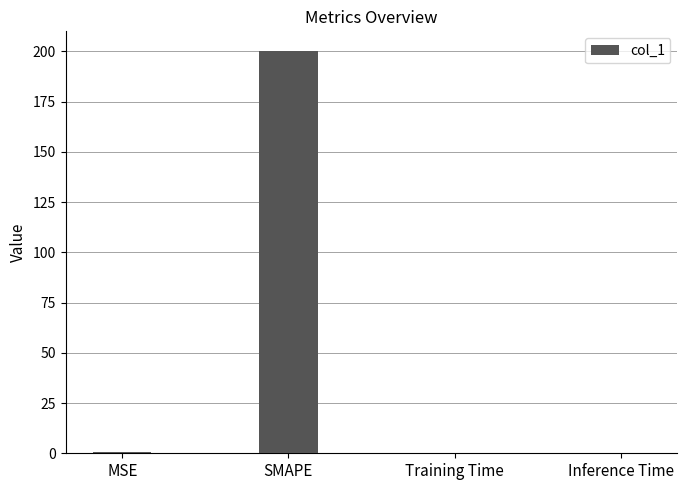

How many series are shown in this chart?

1